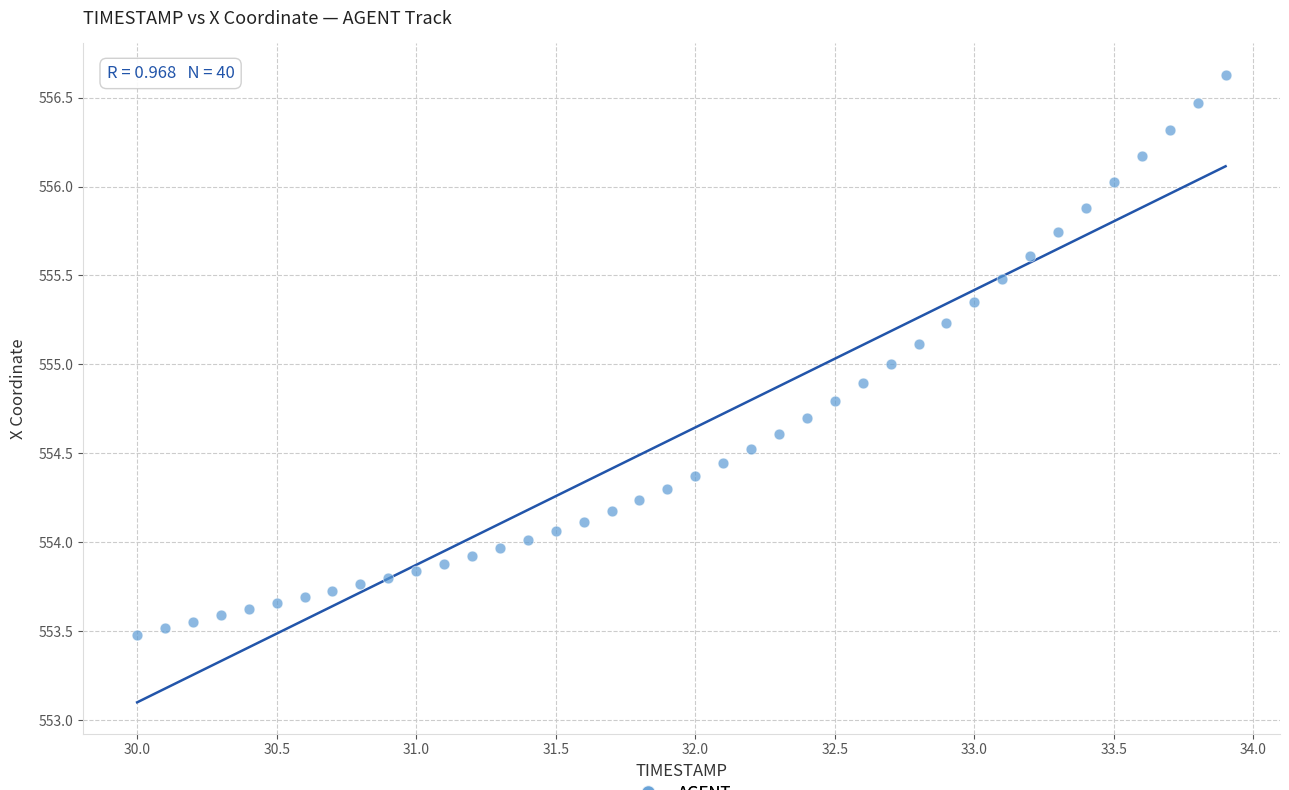

What is the range of X values (max minus min)?

3.9